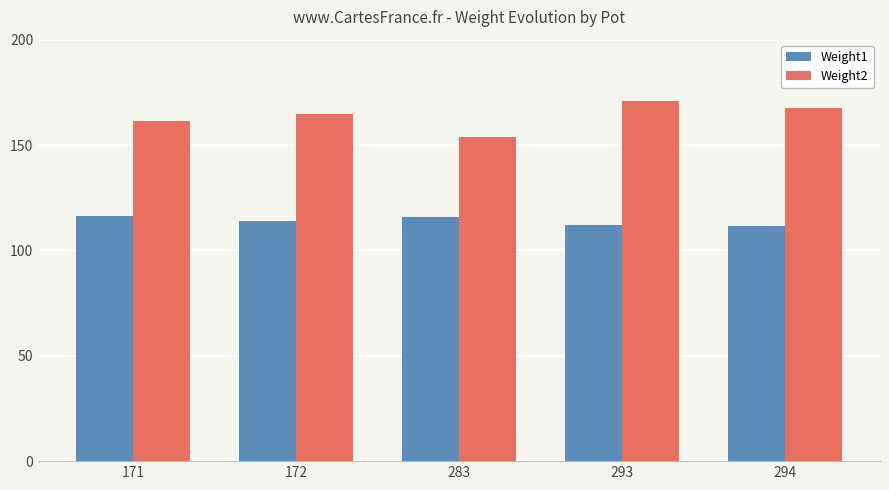

What is the sum of all Weight1 values?

570.2